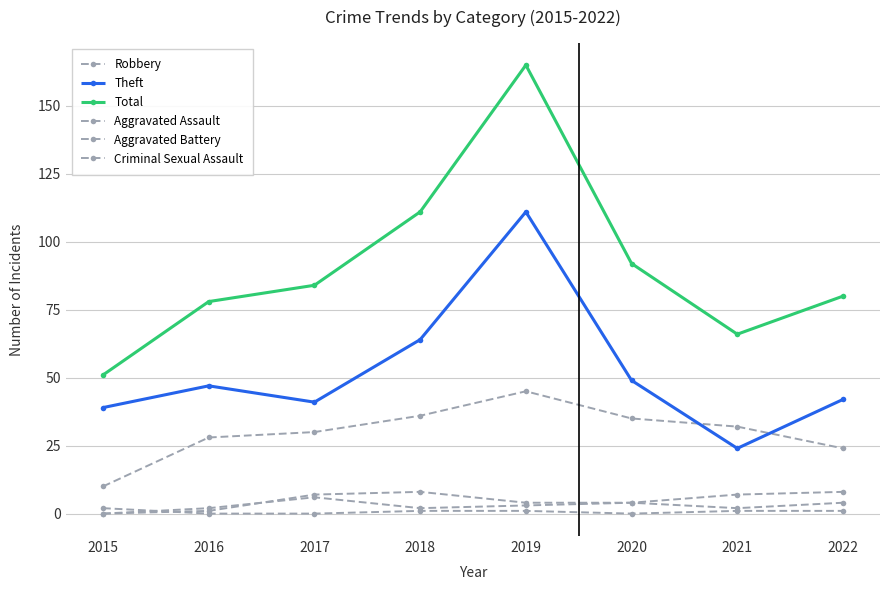

Does the chart have visible grid lines?

Yes